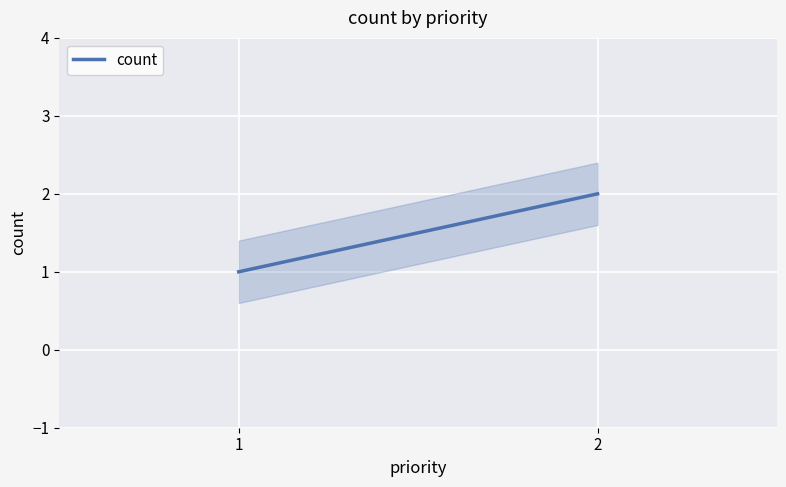

What is the sum of all values?

3